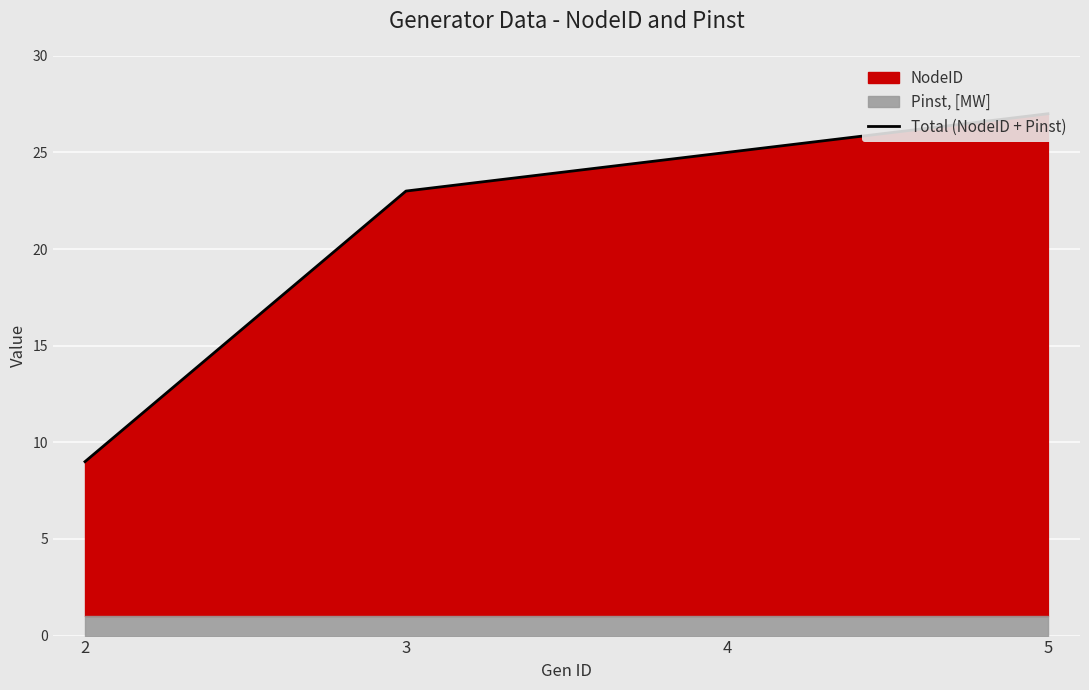

Which category has the highest value across all series?

5